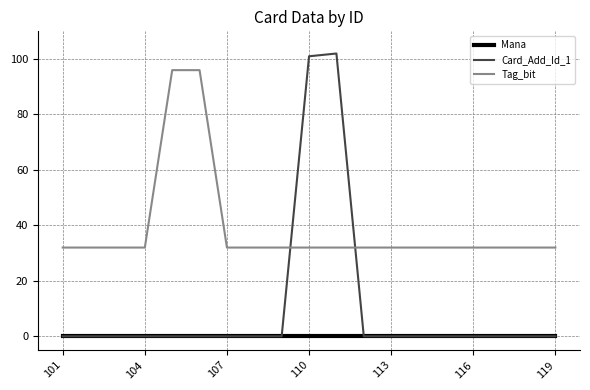

Rank the series by their average value, from lowest to highest.

Mana, Card_Add_Id_1, Tag_bit